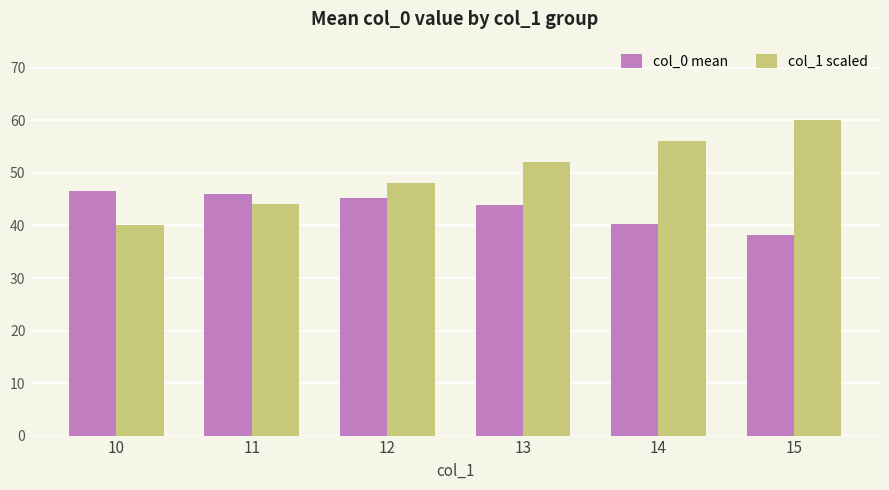

Which category has the highest value in the col_1 scaled series?

15